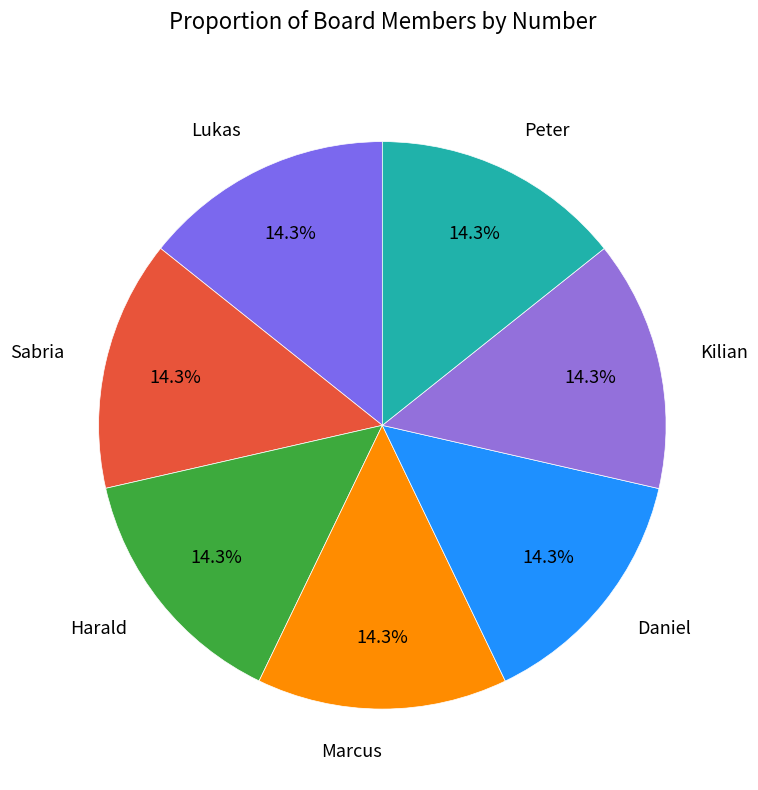

How many segments does this pie chart have?

7